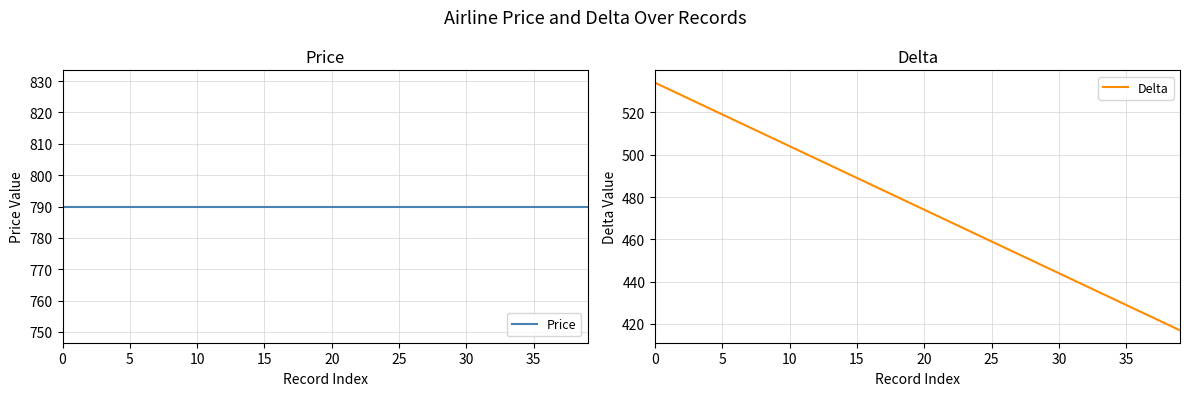

What is the label of the 10th point from the left?

9